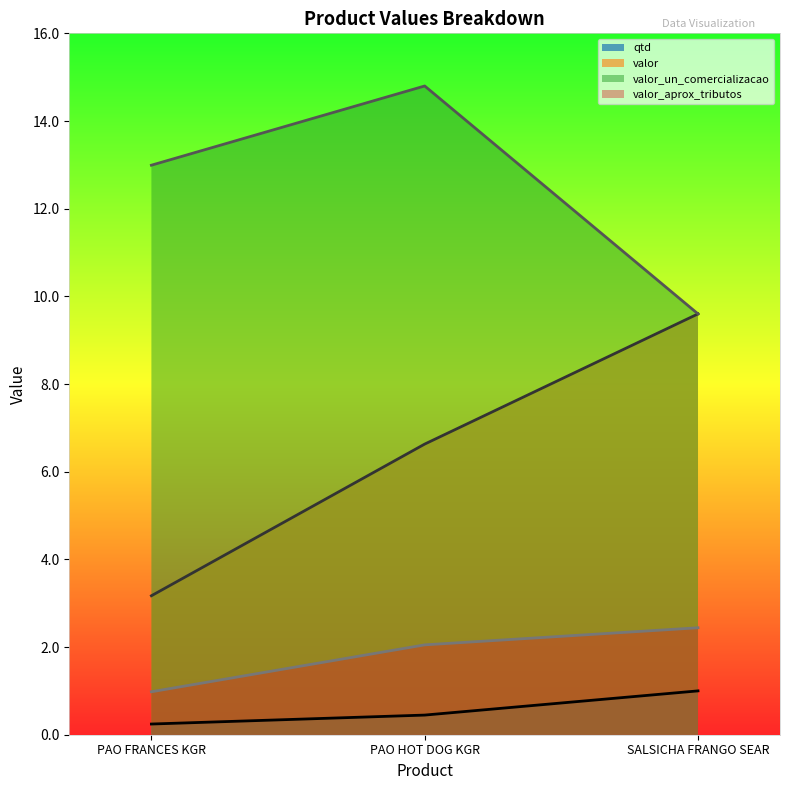

Which series changed the most between PAO FRANCES KGR and PAO HOT DOG KGR?

valor